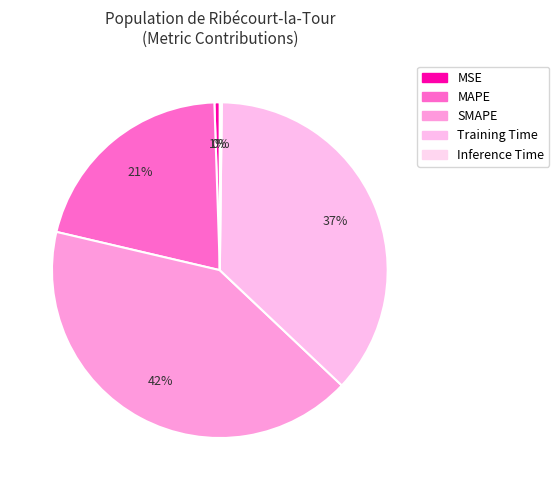

What percentage do Inference Time and MAPE together represent?

21.0%